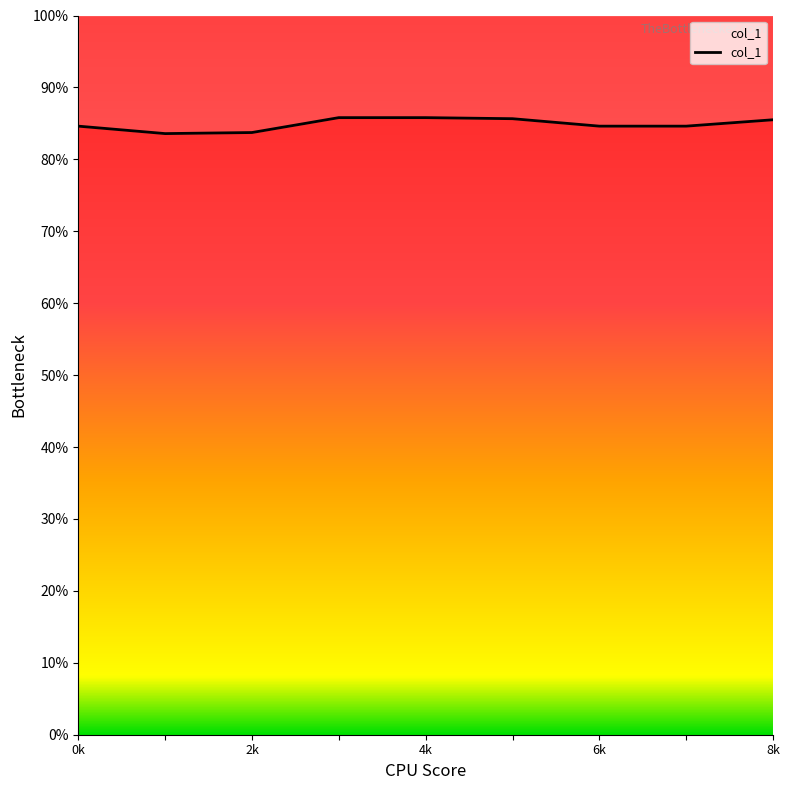

What is the value of the 3rd point from the left?

0.8